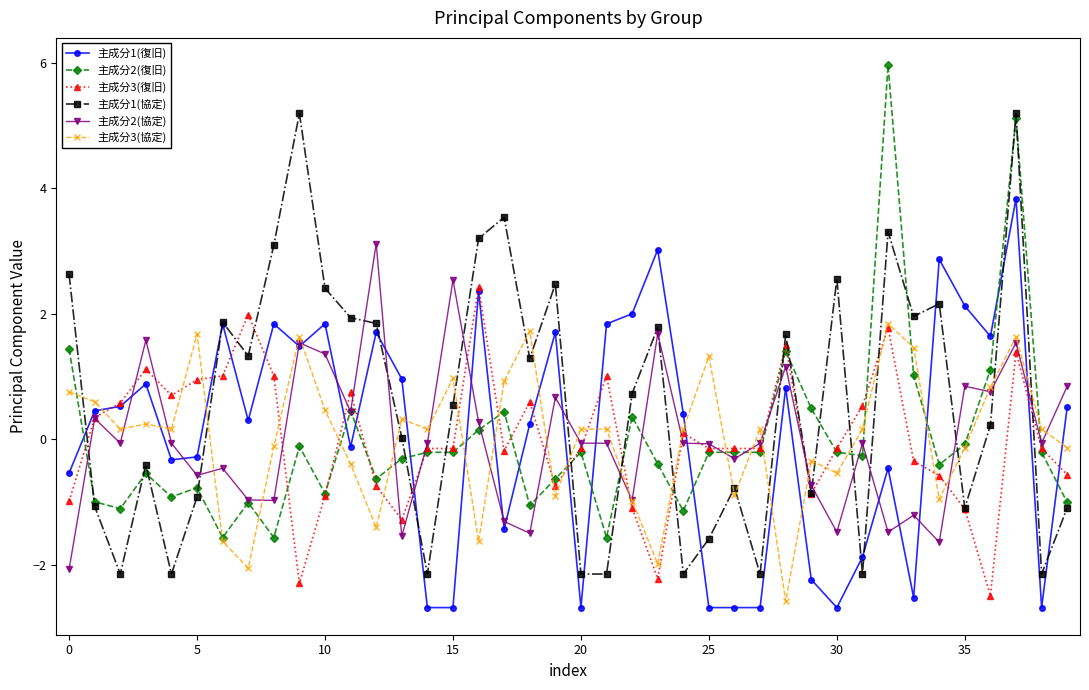

Rank the series by their maximum value, from lowest to highest.

主成分3(協定), 主成分3(復旧), 主成分2(協定), 主成分1(復旧), 主成分1(協定), 主成分2(復旧)